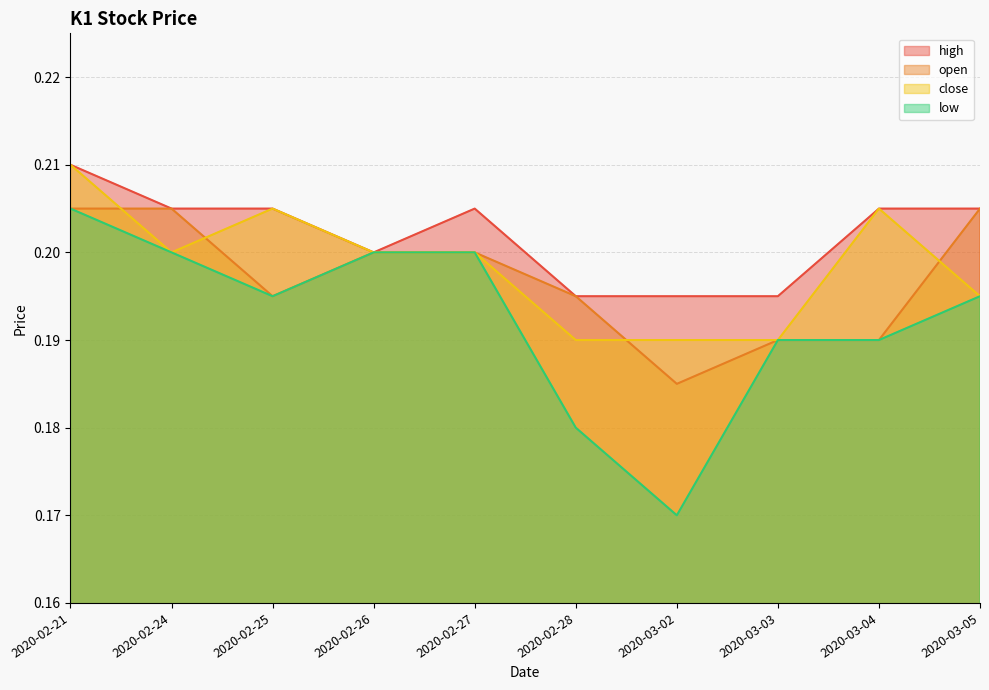

What is the value of the open point at the 1st from the left?

0.2